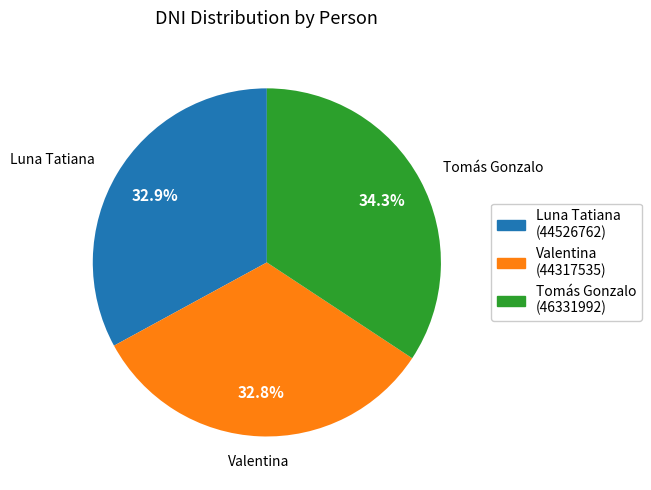

Which has a higher value, Valentina or Tomás Gonzalo?

Tomás Gonzalo